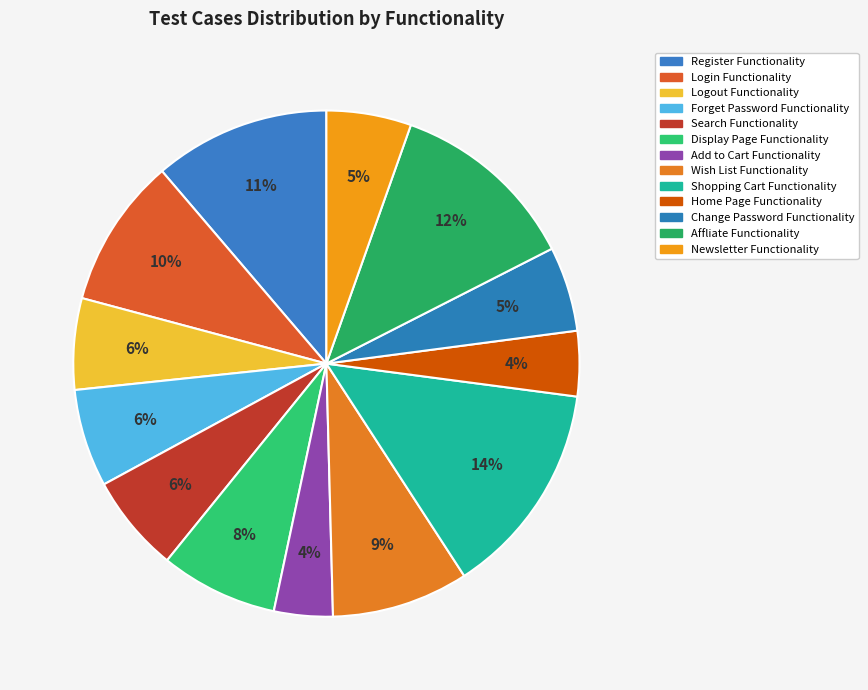

What is the ratio of the value at Change Password Functionality to the value at Home Page Functionality?

1.3